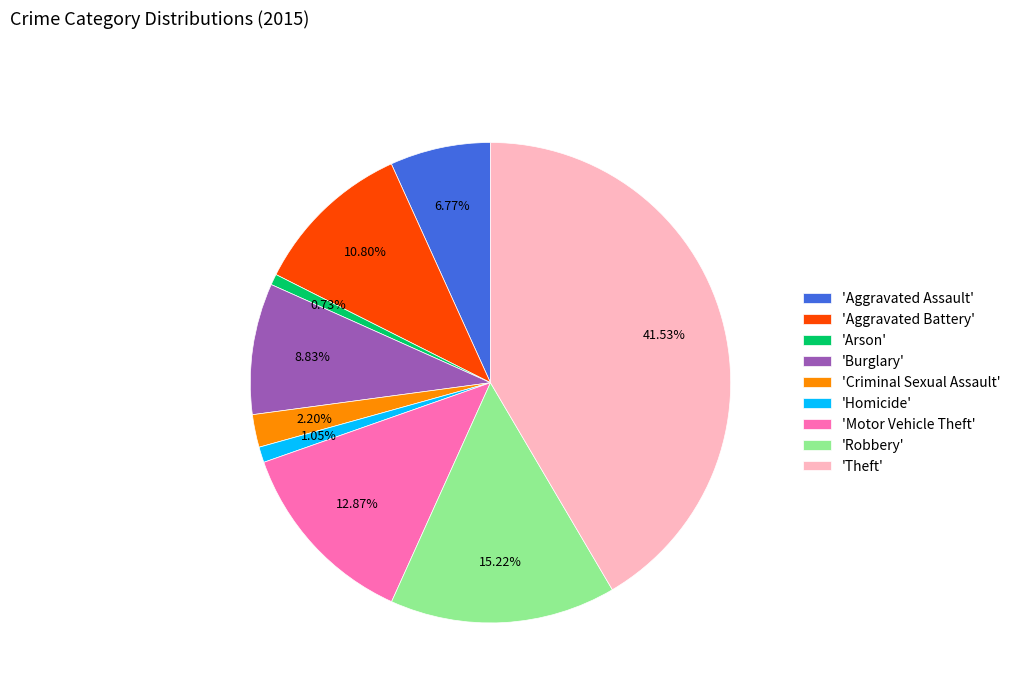

Is the sum of 'Aggravated Battery' and 'Theft' greater than half?

Yes